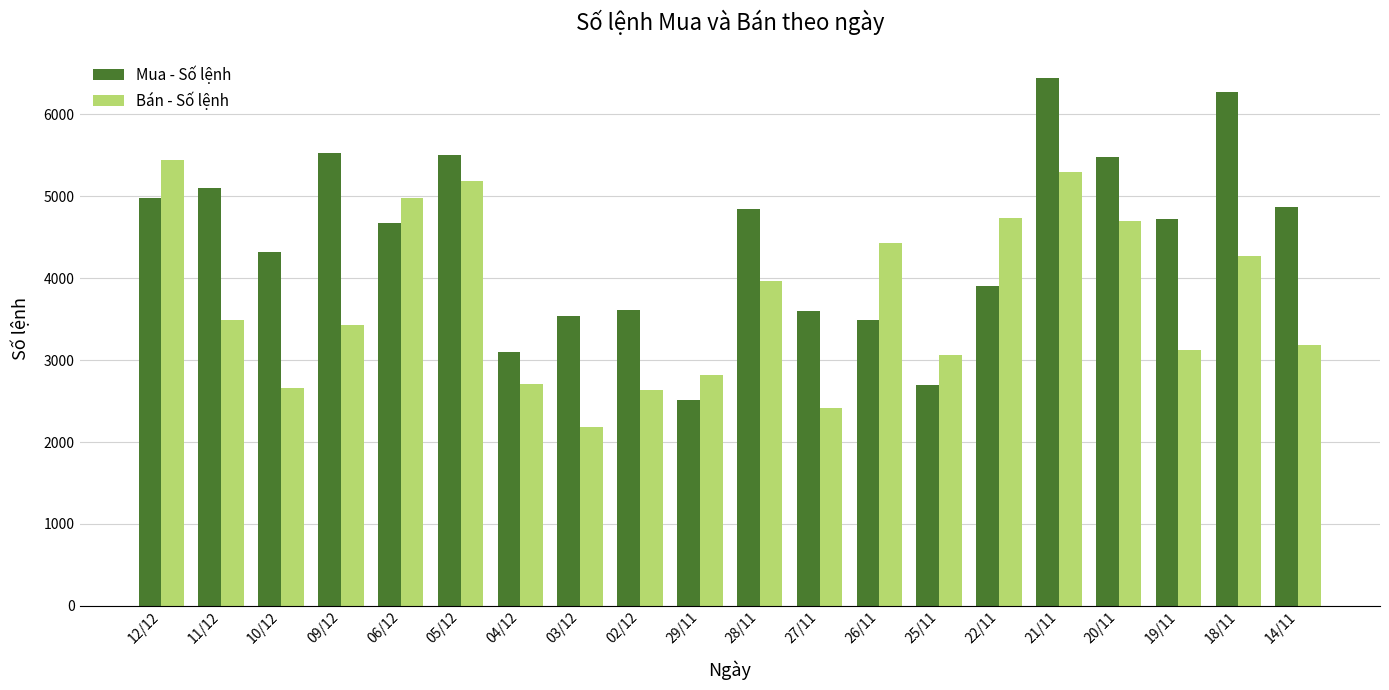

Which category has the highest value across all series?

21/11